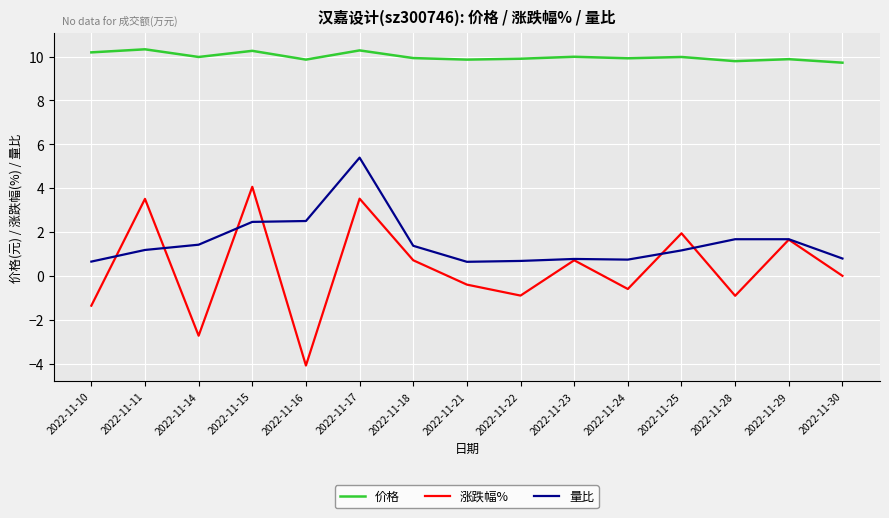

Read the 量比 value at 2022-11-28.

1.7